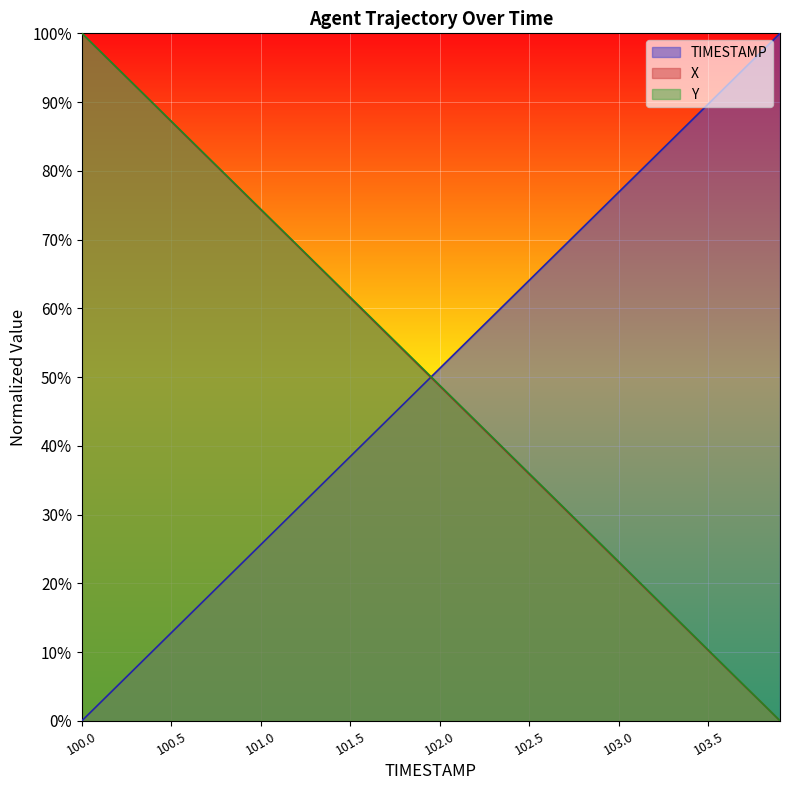

Which series has the widest spread of values?

TIMESTAMP